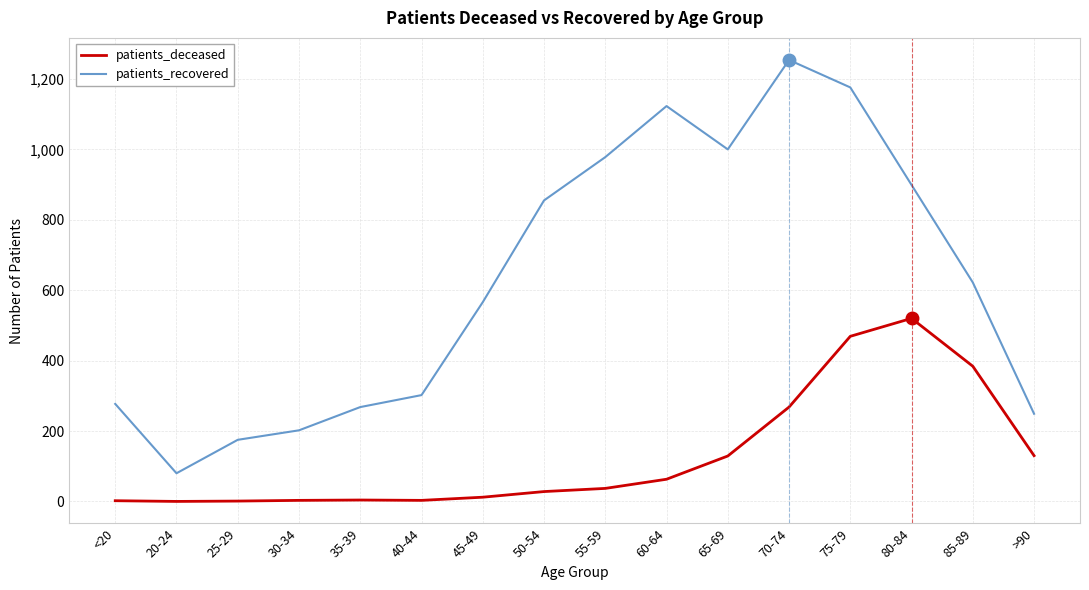

What is the difference between the patients_recovered values at 20-24 and >90?

169